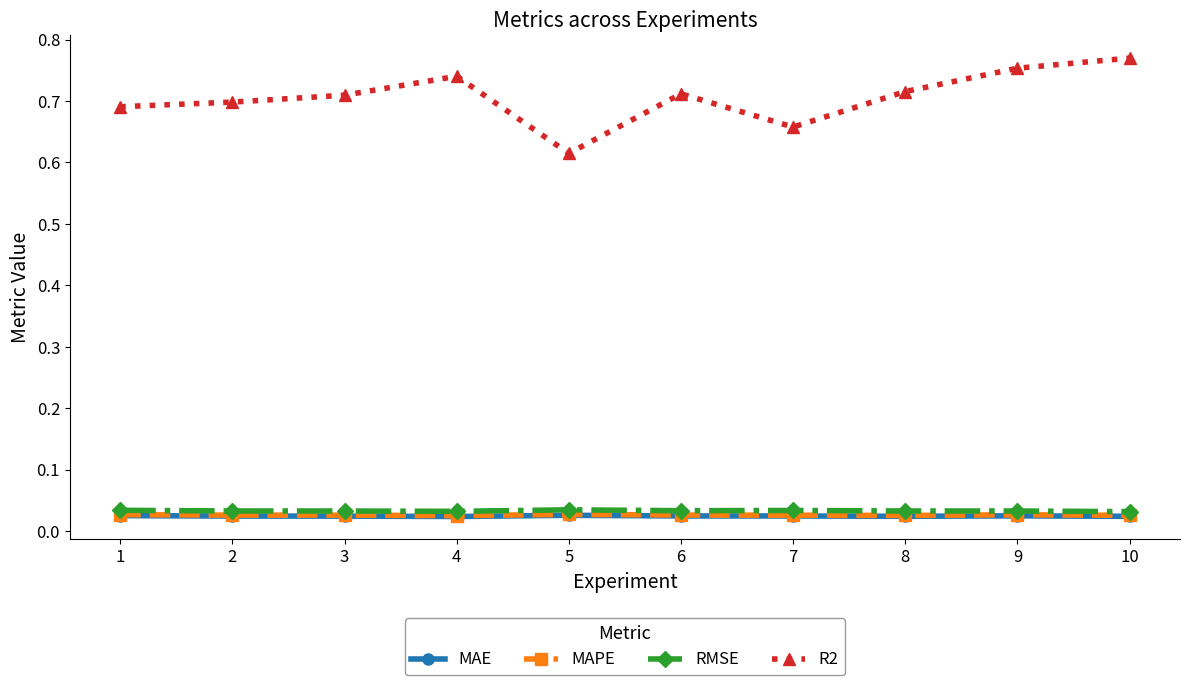

Is the value of R2 at 3 greater than the value of RMSE at 9?

Yes